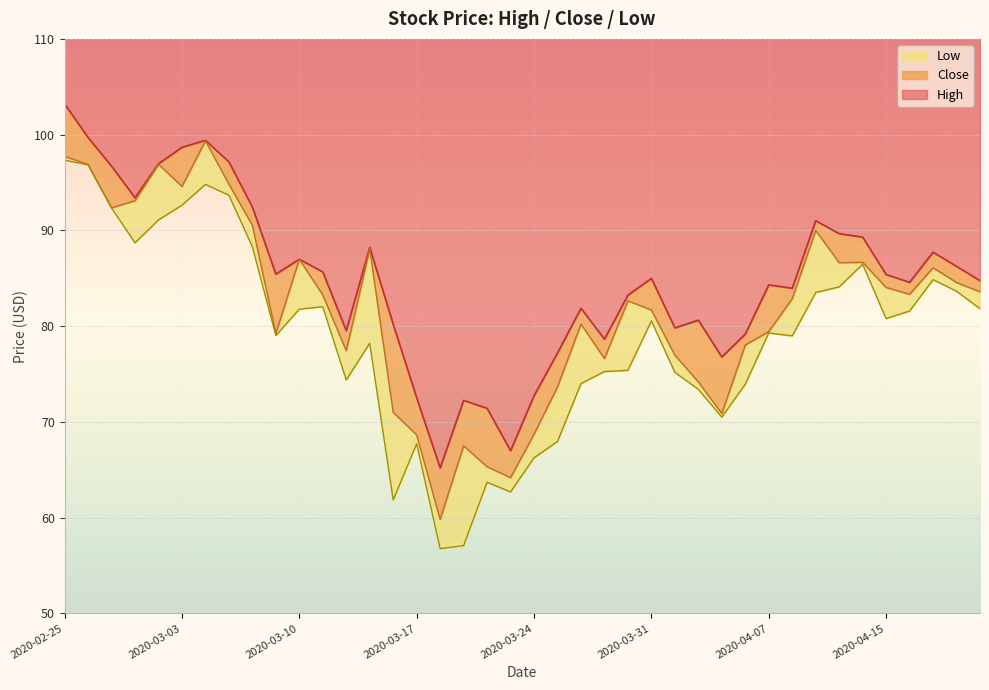

Reading left to right, extract all data points from this chart.

High: 103.2	99.7	96.7	93.4	97.0	98.7	99.4	97.2	92.4	85.4	87.0	85.7	79.5	88.2	80.2	72.5	65.2	72.2	71.4	67.0	72.7	77.2	81.9	78.6	83.2	85.0	79.8	80.6	76.8	79.2	84.3	84.0	91.0	89.7	89.3	85.4	84.6	87.7	86.2	84.8
Close: 97.7	96.9	92.4	93.1	96.9	94.6	99.3	94.8	90.5	79.2	87.0	83.3	77.4	88.0	71.0	68.6	59.8	67.5	65.3	64.2	68.7	73.7	80.2	76.6	82.6	81.7	77.0	74.2	70.9	78.0	79.4	82.9	90.0	86.6	86.7	84.0	83.3	86.1	84.6	83.6
Low: 97.3	96.8	92.3	88.7	91.1	92.6	94.8	93.7	88.3	79.0	81.8	82.0	74.4	78.2	61.9	67.7	56.8	57.1	63.7	62.7	66.2	68.0	74.0	75.3	75.4	80.5	75.2	73.4	70.5	73.9	79.3	79.0	83.5	84.1	86.5	80.8	81.6	84.9	83.7	81.8